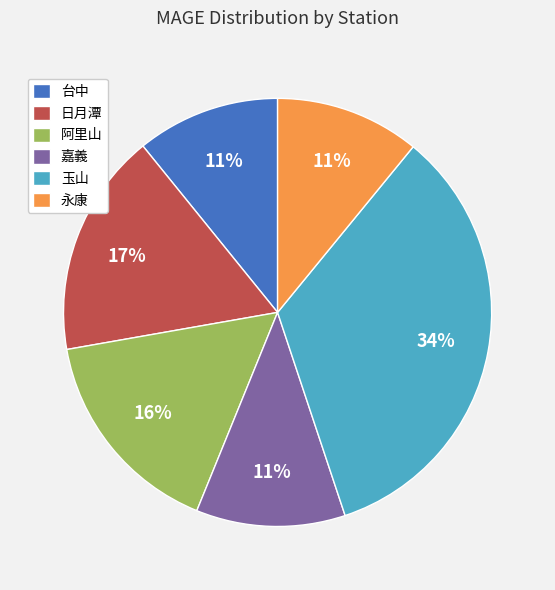

Combined, do 台中 and 日月潭 account for over 50%?

No